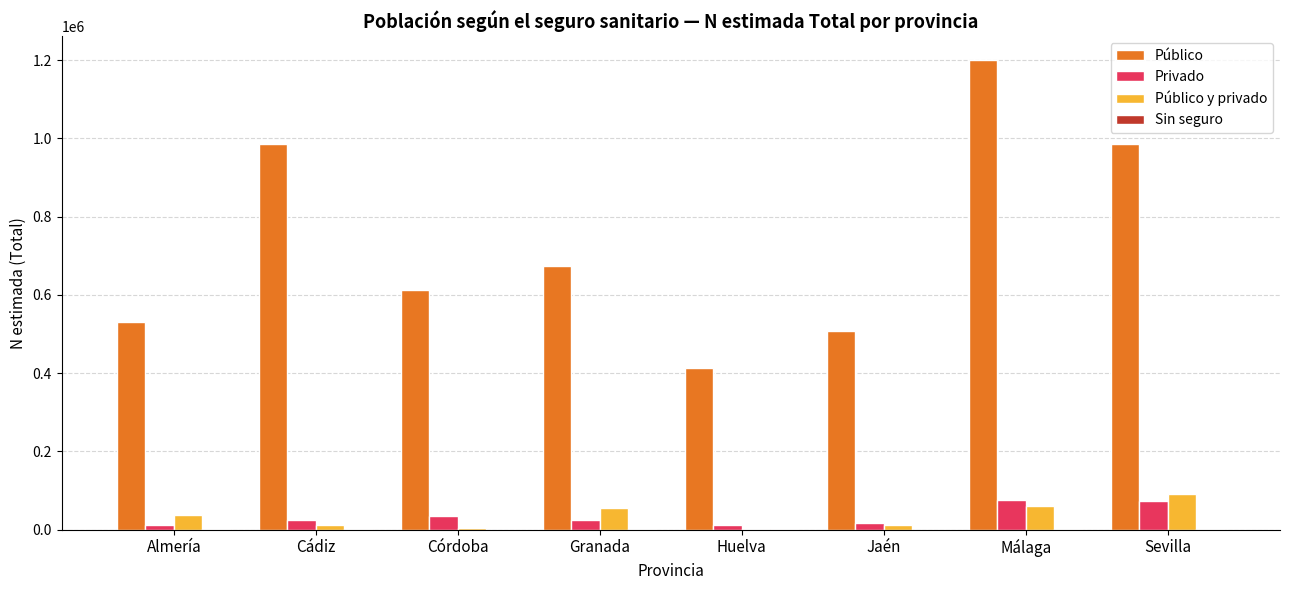

Which series changed the most between Cádiz and Málaga?

Público